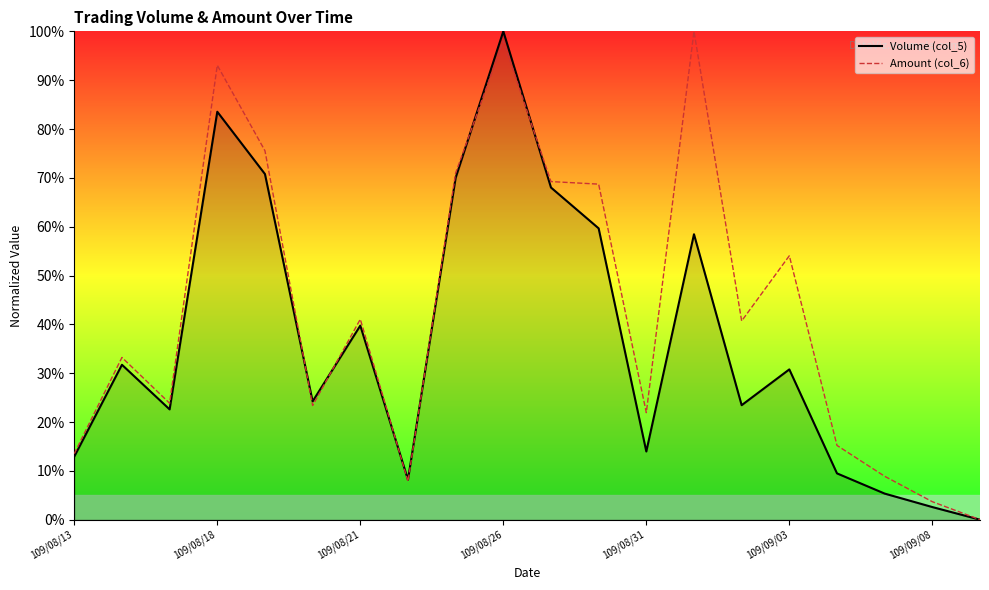

How many distinct data groups are displayed?

2